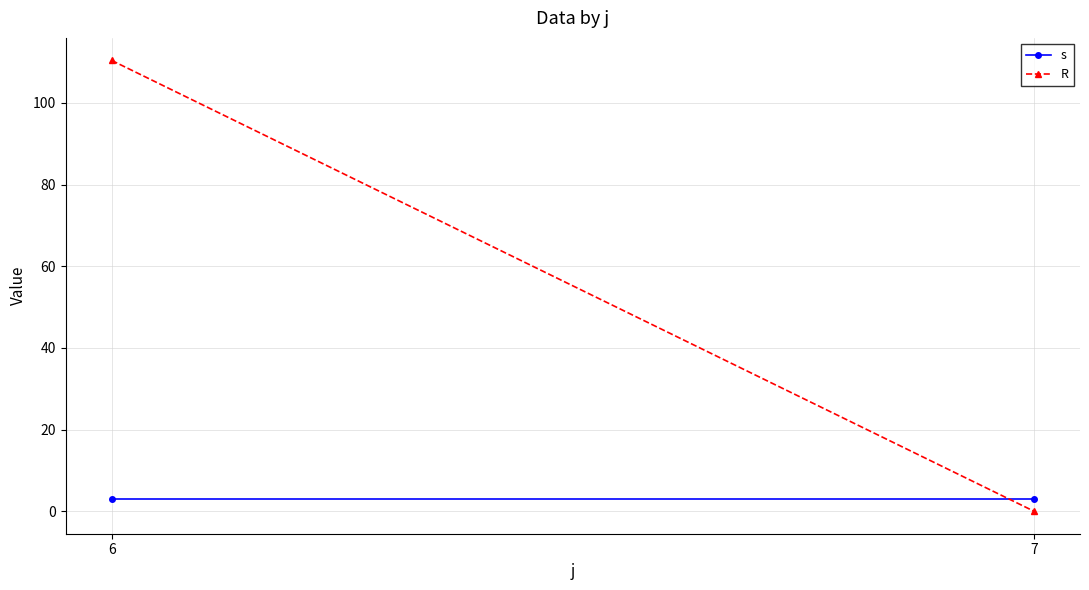

Is this an area chart (filled region under the line)?

No